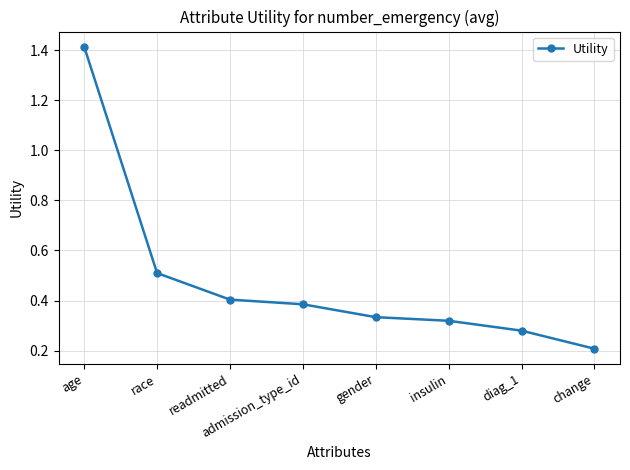

How many values are between 0 and 1?

7